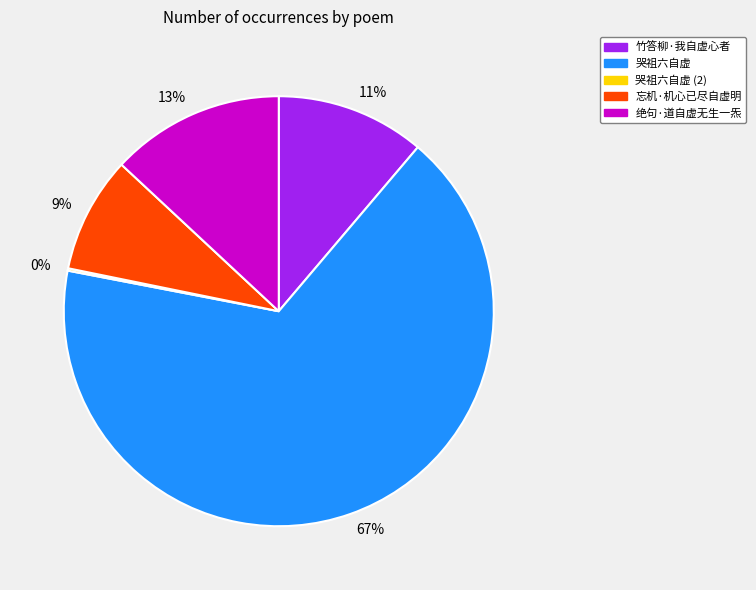

To the nearest percent, what portion does 忘机·机心已尽自虚明 represent?

9%